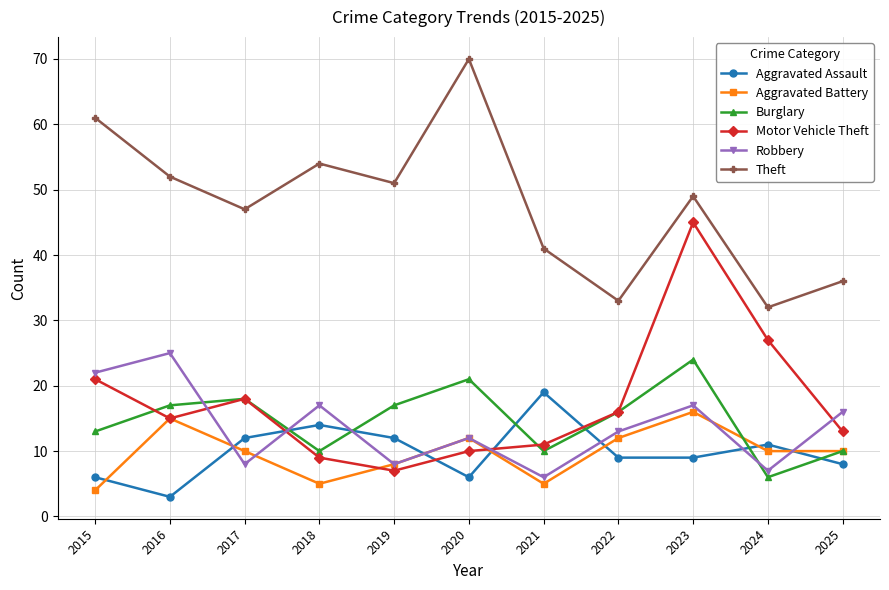

What is the value of the Burglary point at the 9th from the left?

24